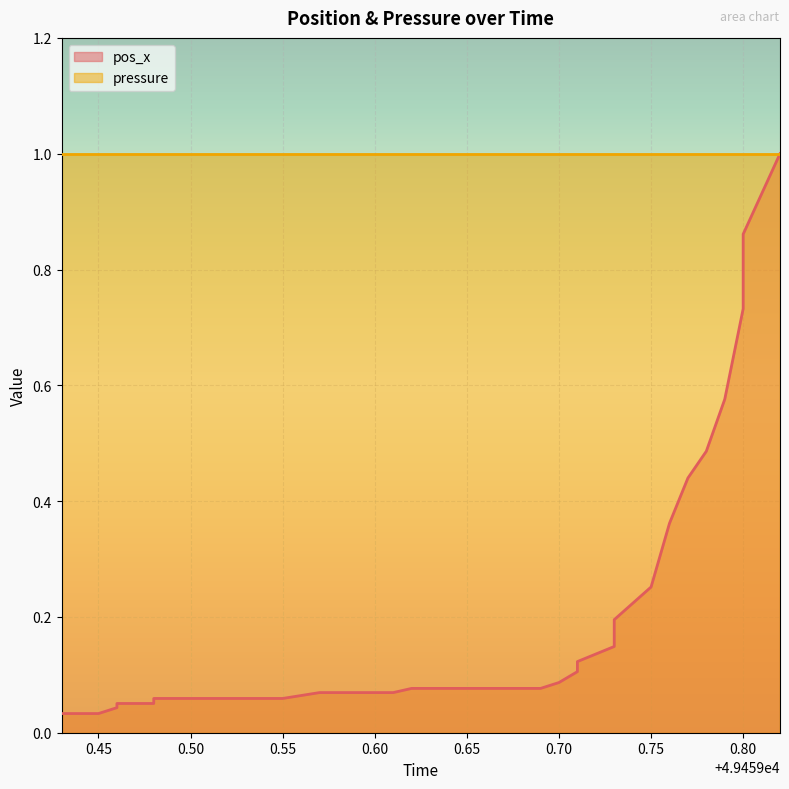

What is the sum of all values?

7.0